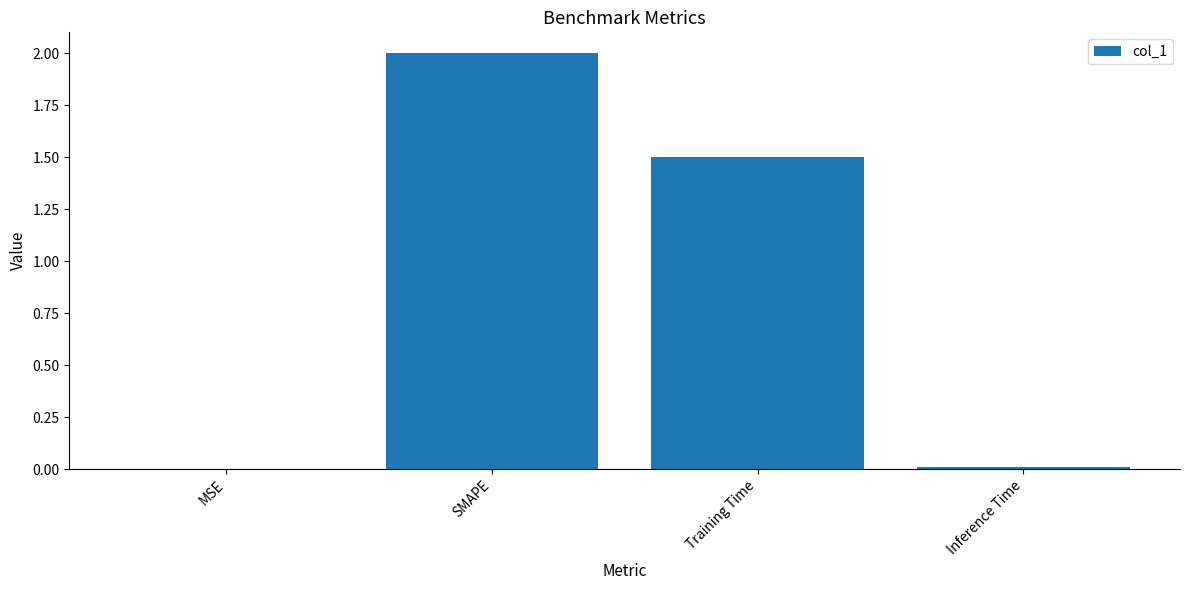

Does the chart contain stacked bars?

No